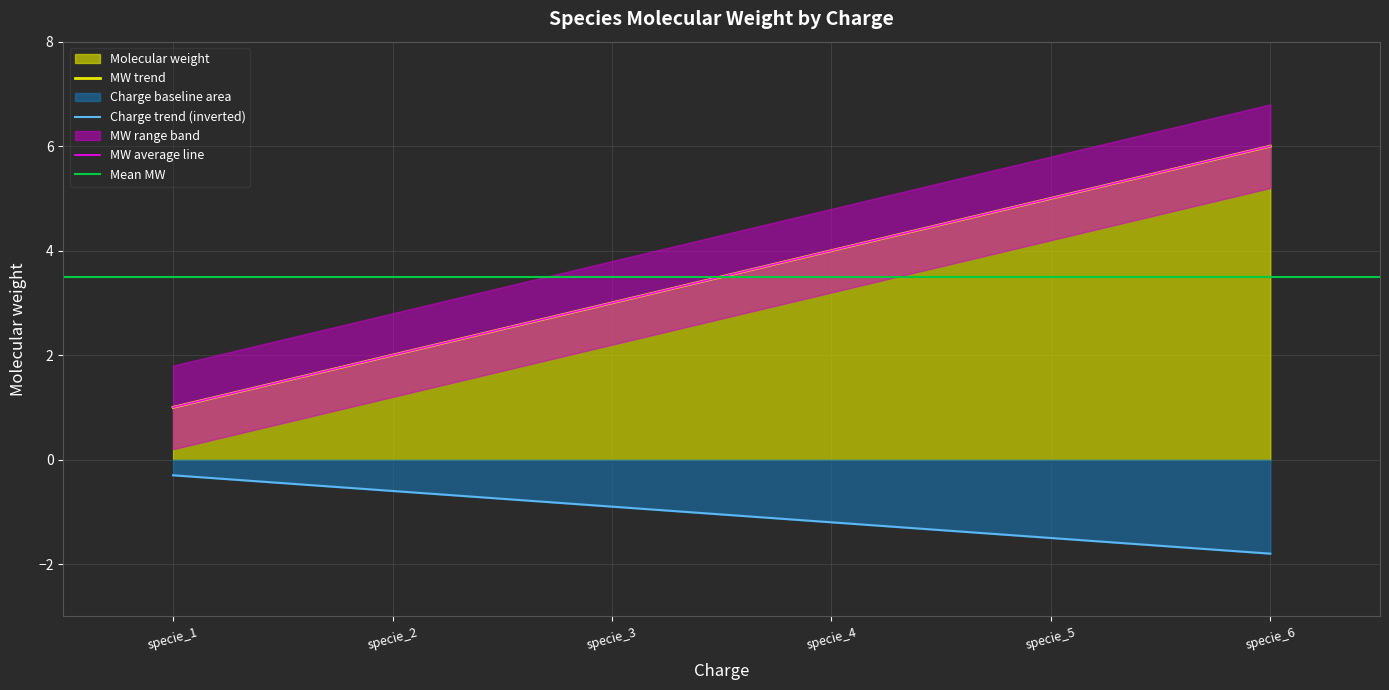

Where is the data nearest to the value 3?

specie_3